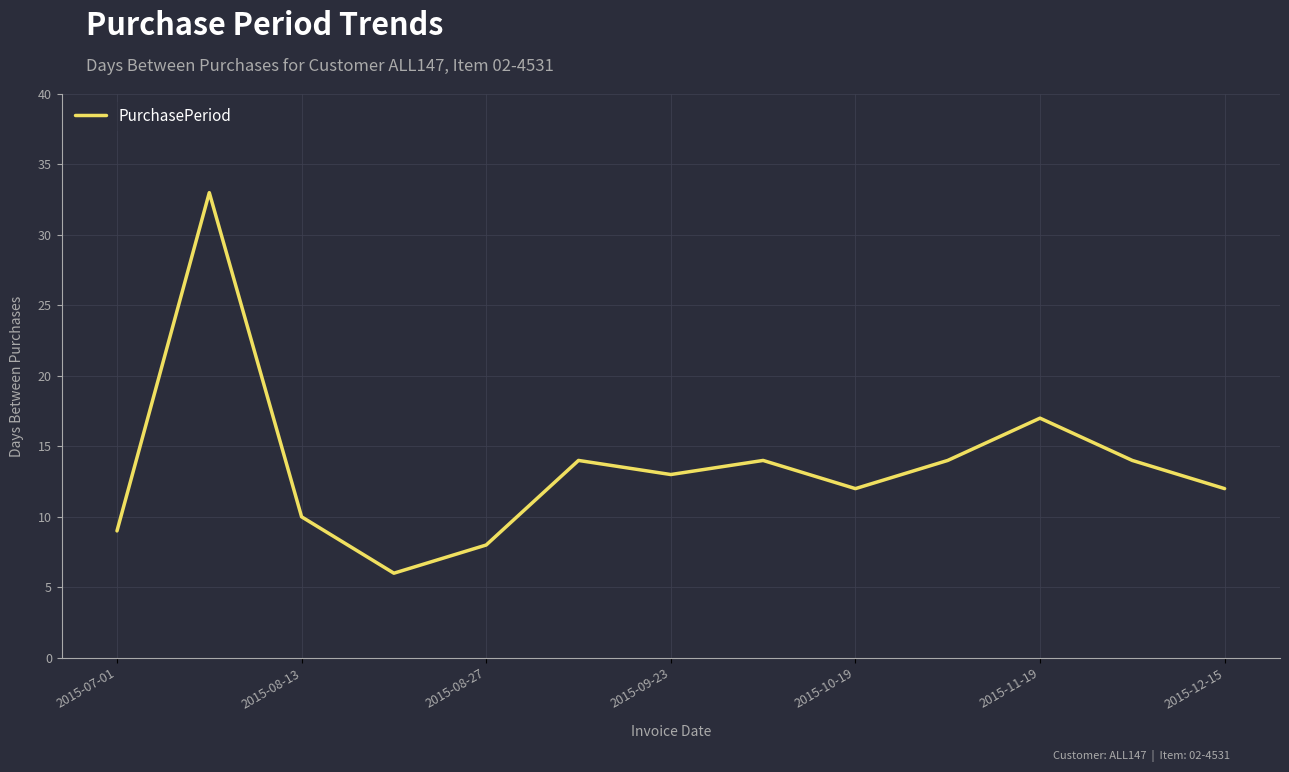

What is the maximum value shown in the chart?

33